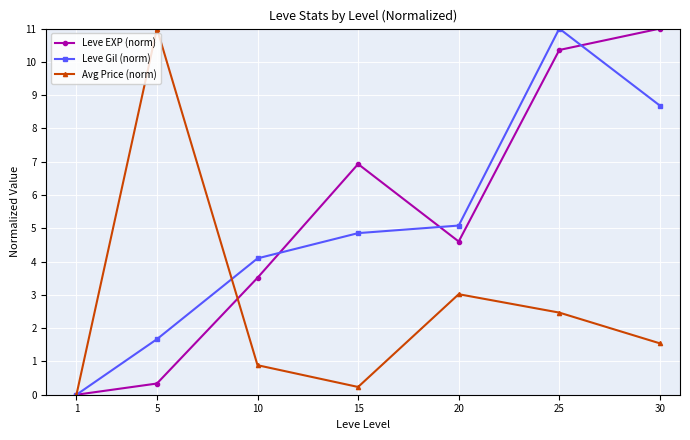

What are all the series names shown in the legend?

Leve EXP (norm), Leve Gil (norm), Avg Price (norm)